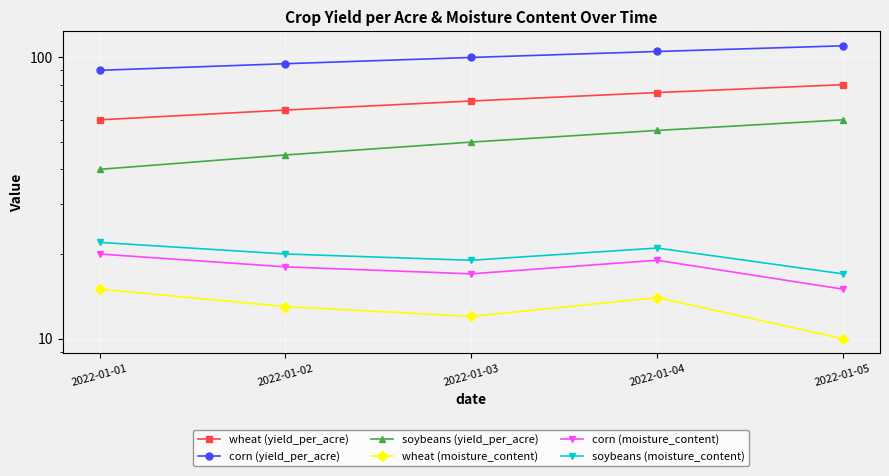

What is the maximum value for wheat (moisture_content)?

15